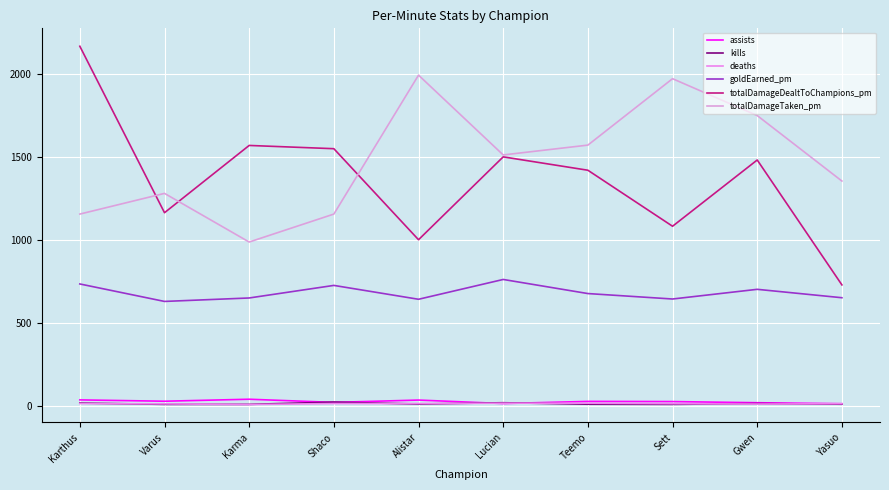

How many lines are shown in the chart?

6